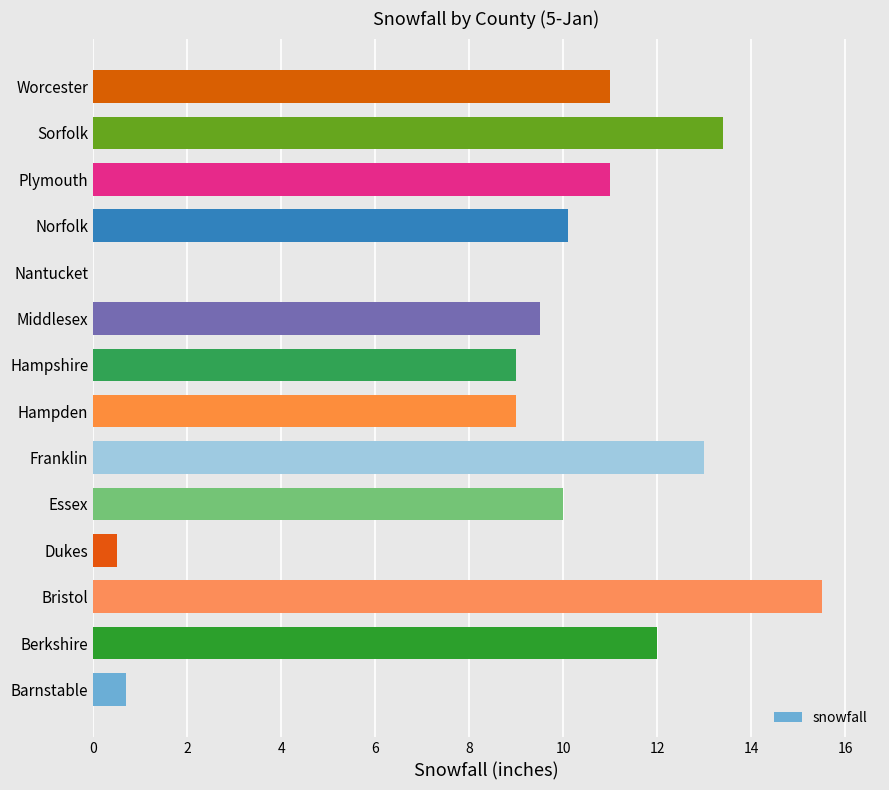

Does the chart contain stacked bars?

No